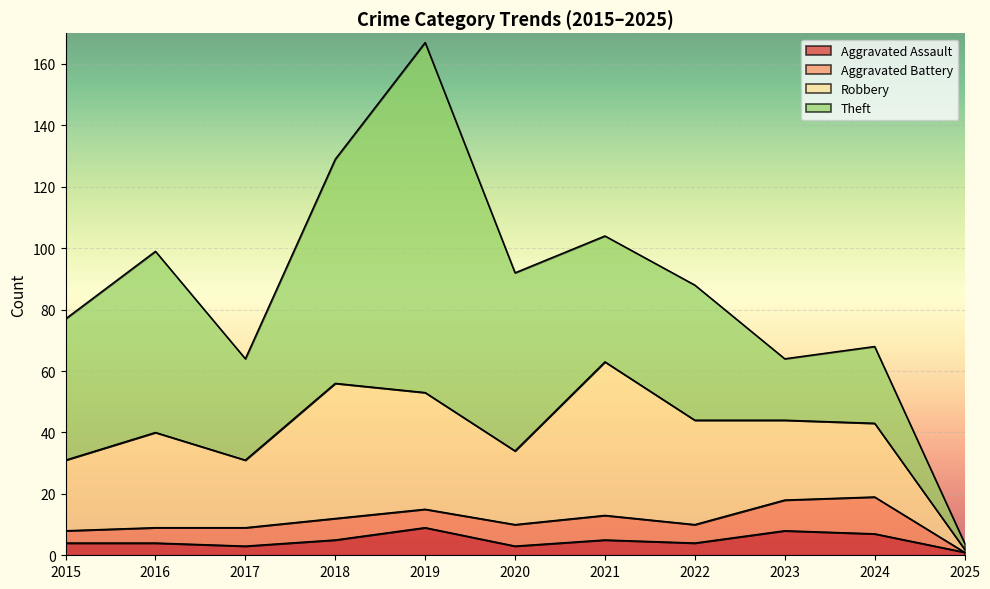

How many interior local valleys does the Aggravated Battery series have?

2